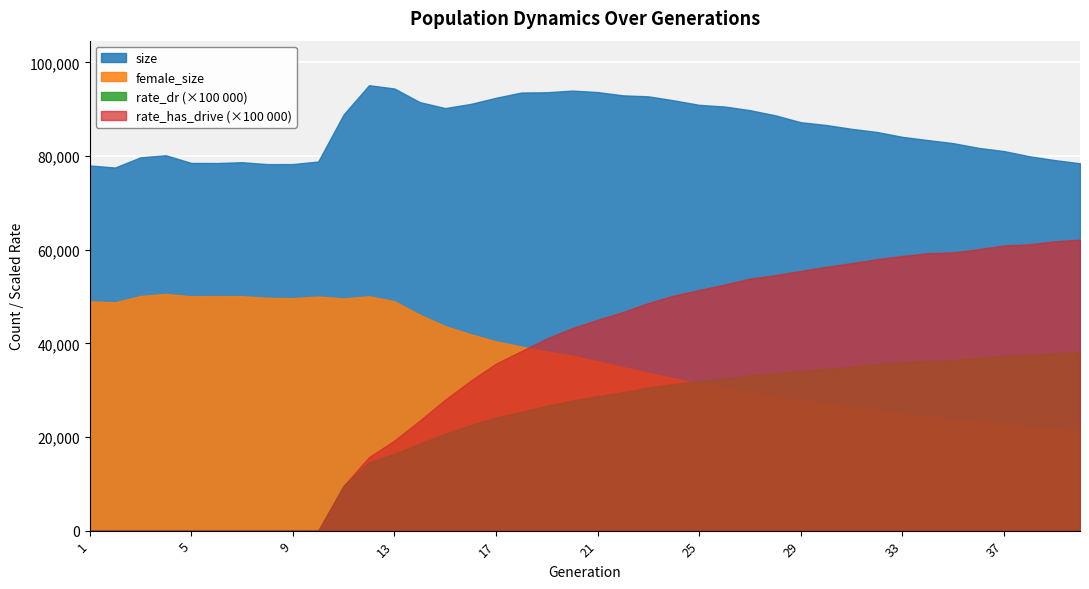

Which series has the largest total across all categories?

size